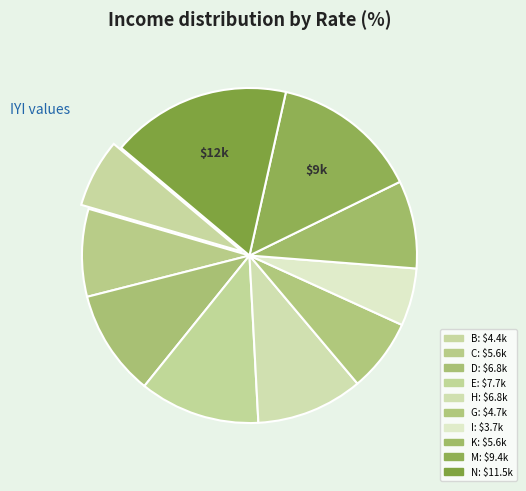

How many segments does this pie chart have?

10